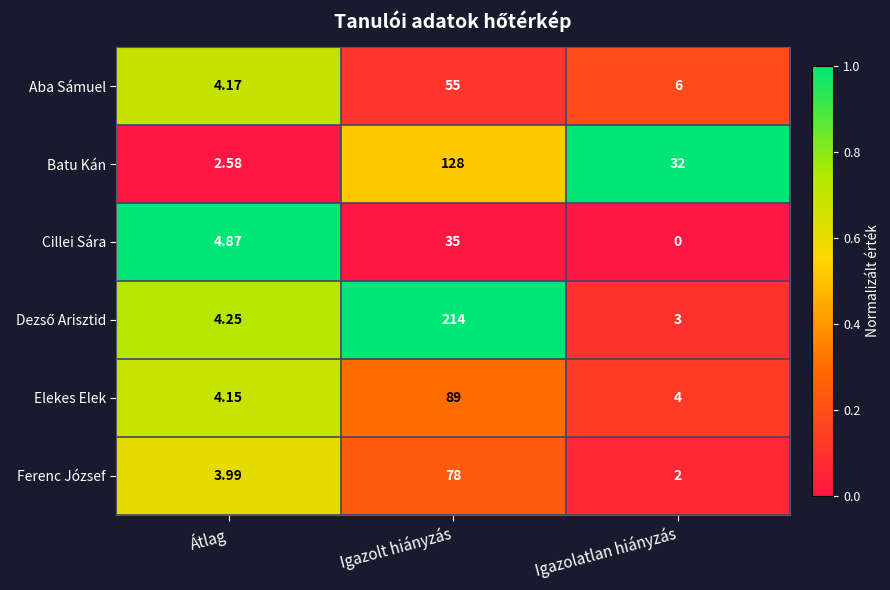

Is the value of Ferenc József at Igazolatlan hiányzás greater than the value of Elekes Elek at Igazolt hiányzás?

No